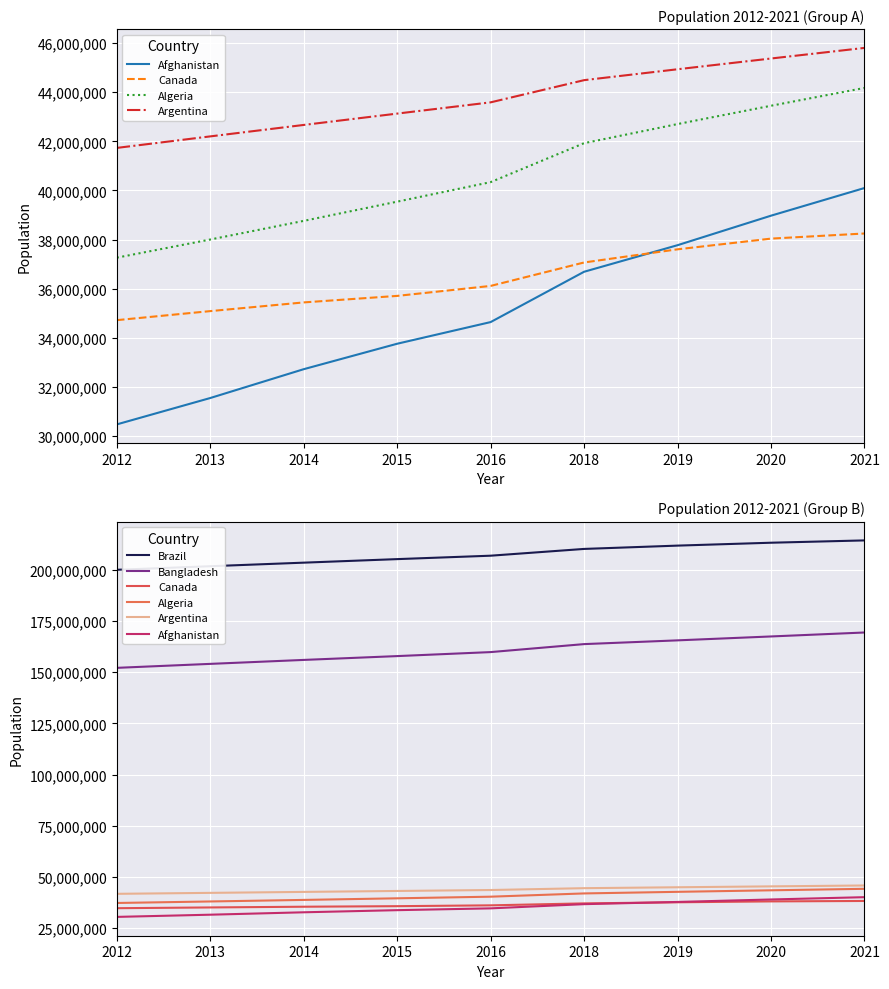

How many values in the Brazil series are below 206859578?

4